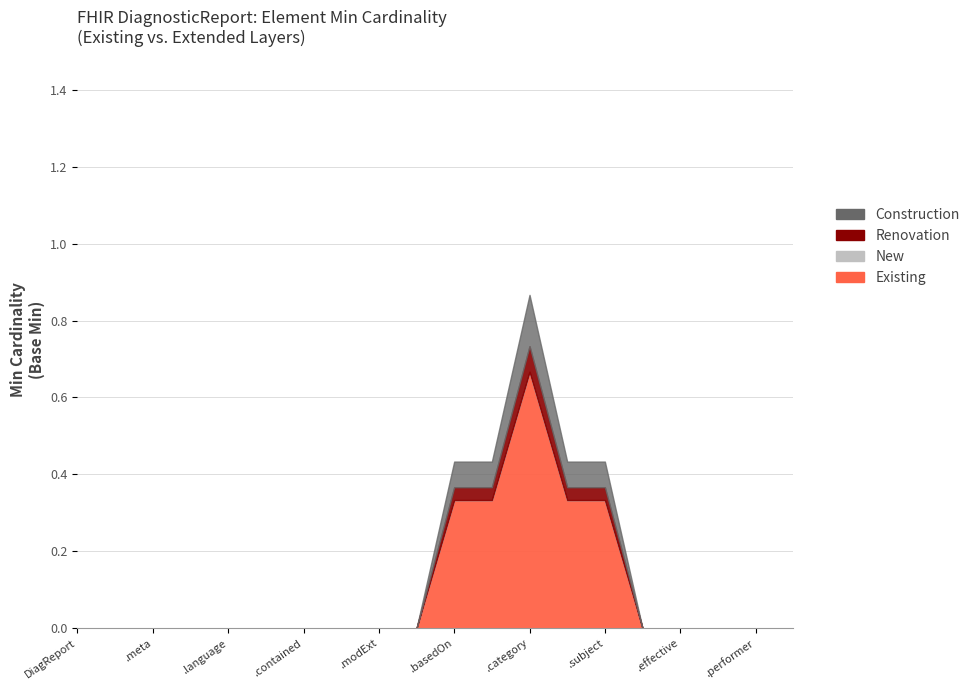

Which series has the widest spread of values?

Existing